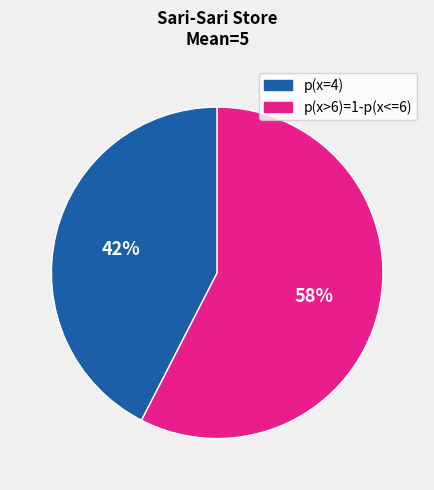

Between p(x=4) and p(x>6)=1-p(x<=6), which is larger?

p(x>6)=1-p(x<=6)